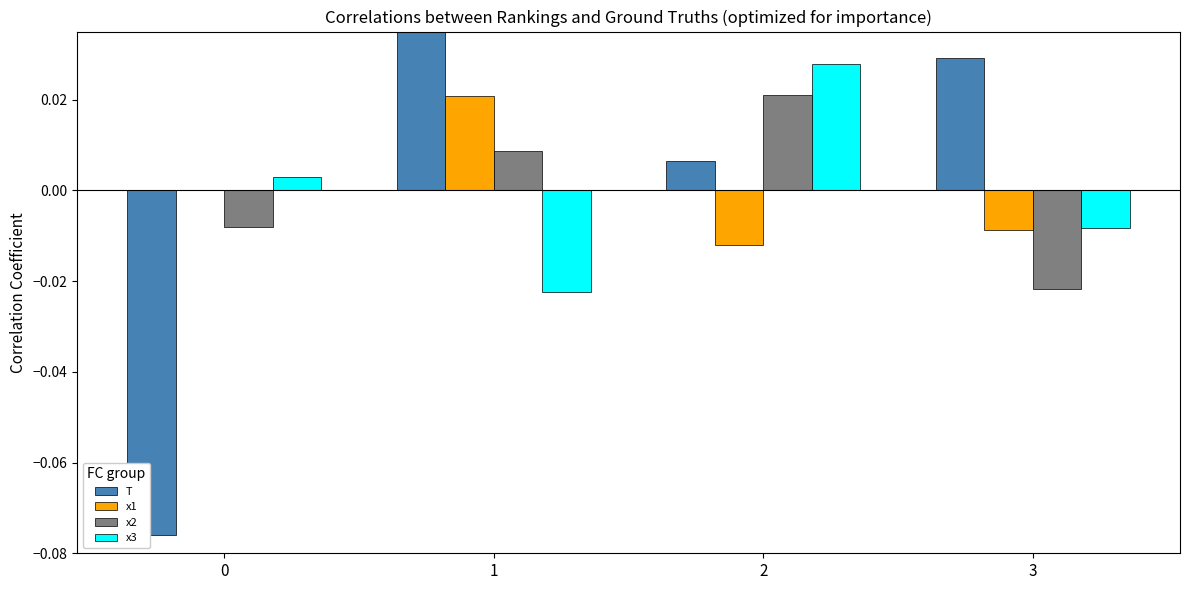

How many values in the x2 series exceed 0?

2